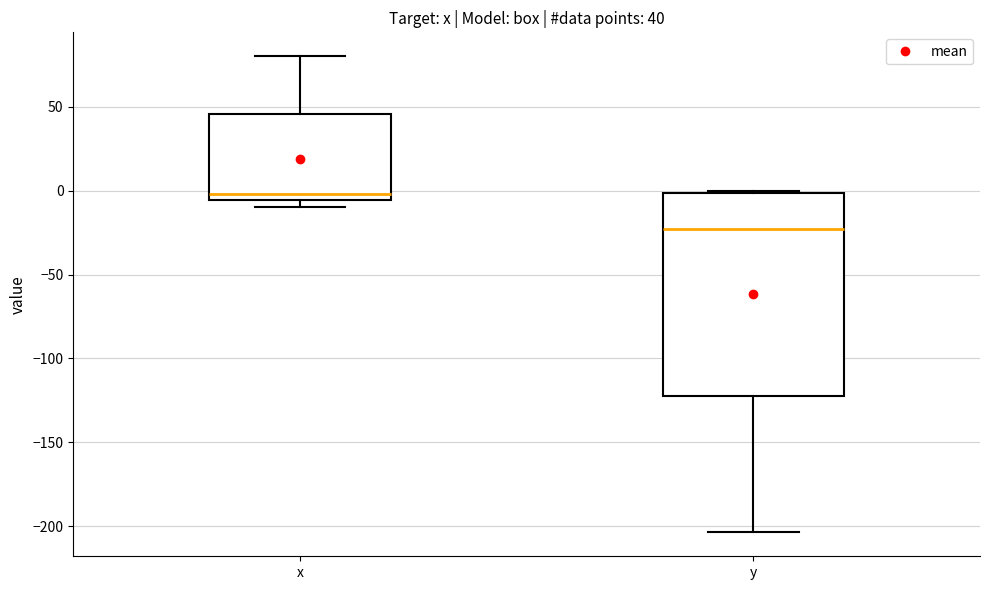

Which box is the tallest, from its lower edge to its upper edge?

y